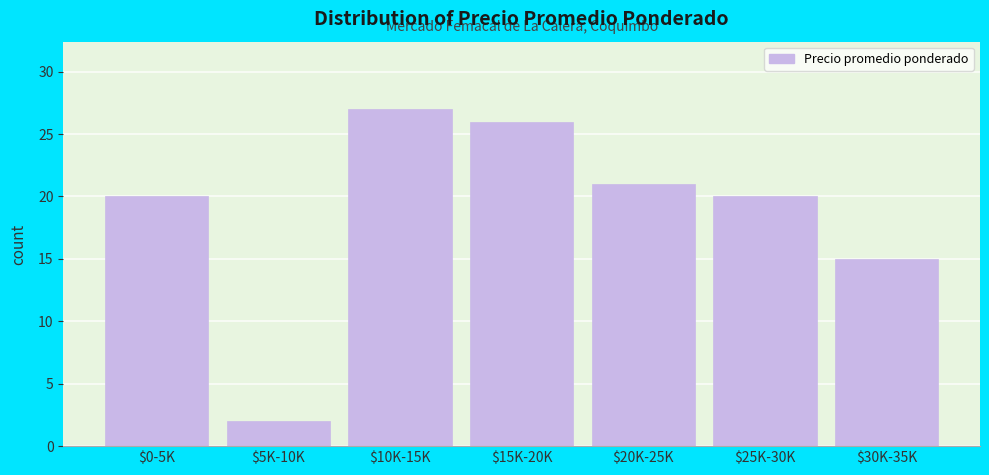

Reading left to right, list all the values displayed in this chart.

20	2	27	26	21	20	15